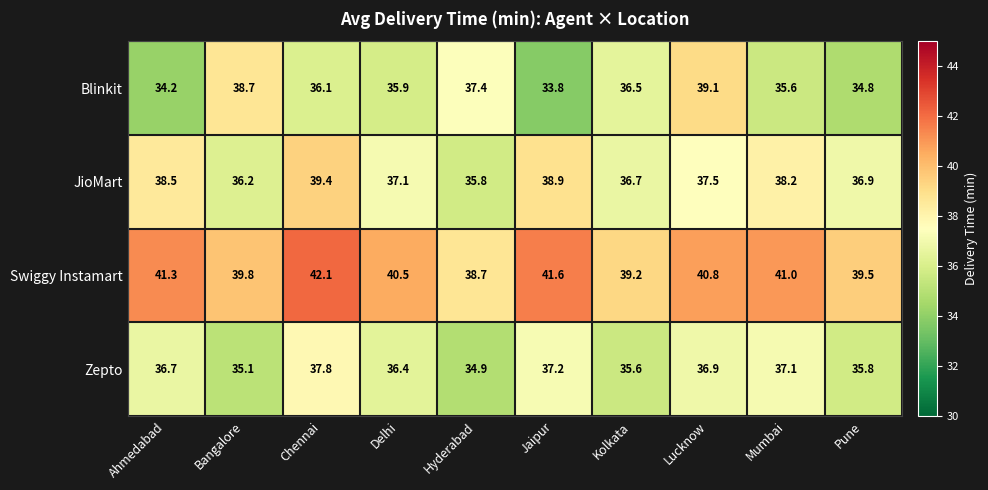

Is it true that Blinkit equals 34.2 at Ahmedabad?

True